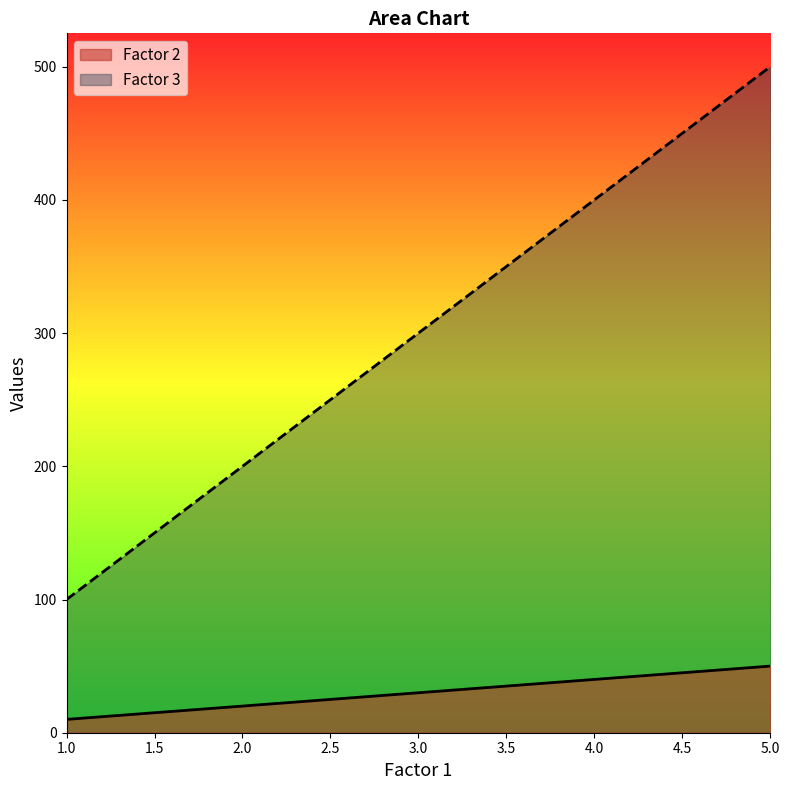

List the series in order of their peak value, highest first.

Factor 3, Factor 2